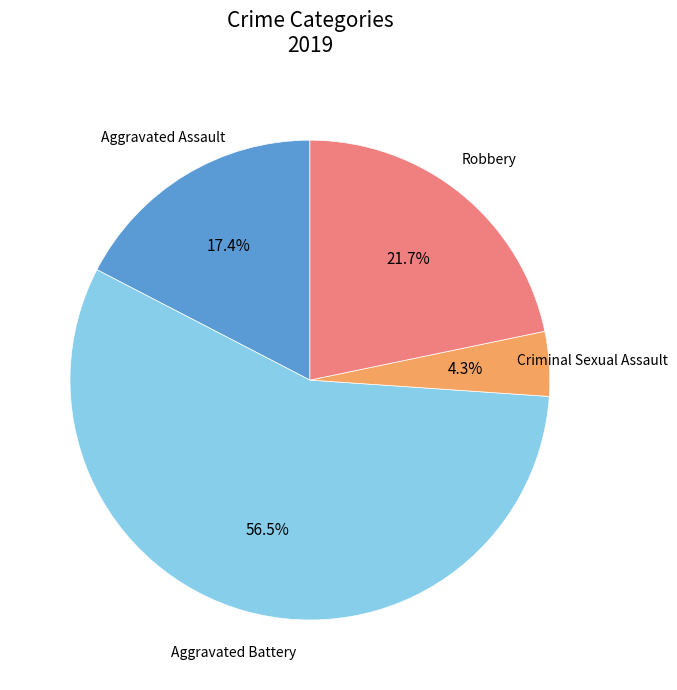

Does Criminal Sexual Assault represent more than half of the total?

No